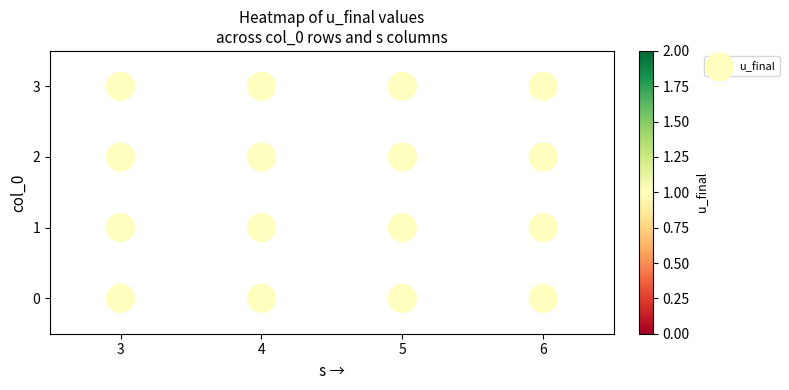

What is the range of X values (max minus min)?

3